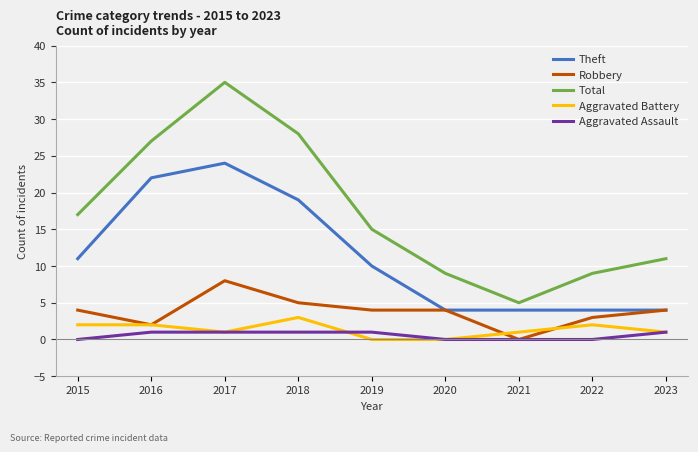

Read the Total value at 2017.

35